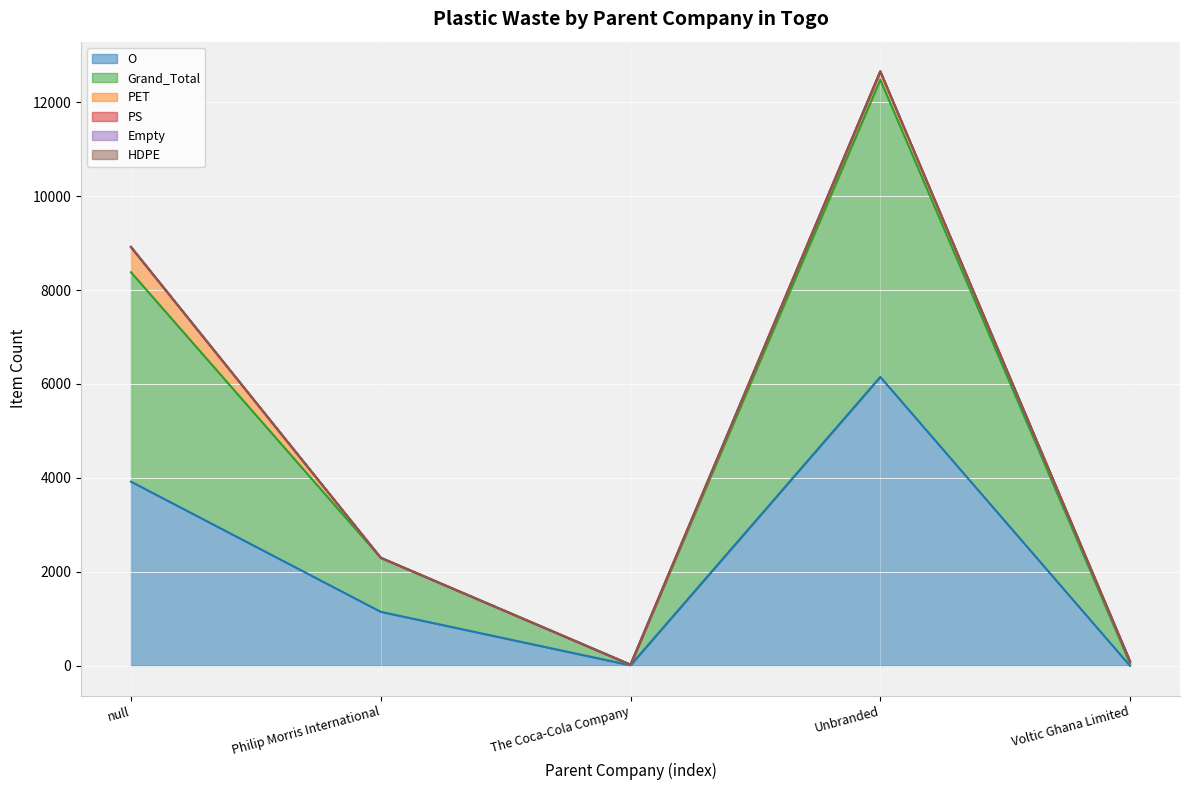

Is the value of O at The Coca-Cola Company greater than the value of Grand_Total at The Coca-Cola Company?

No